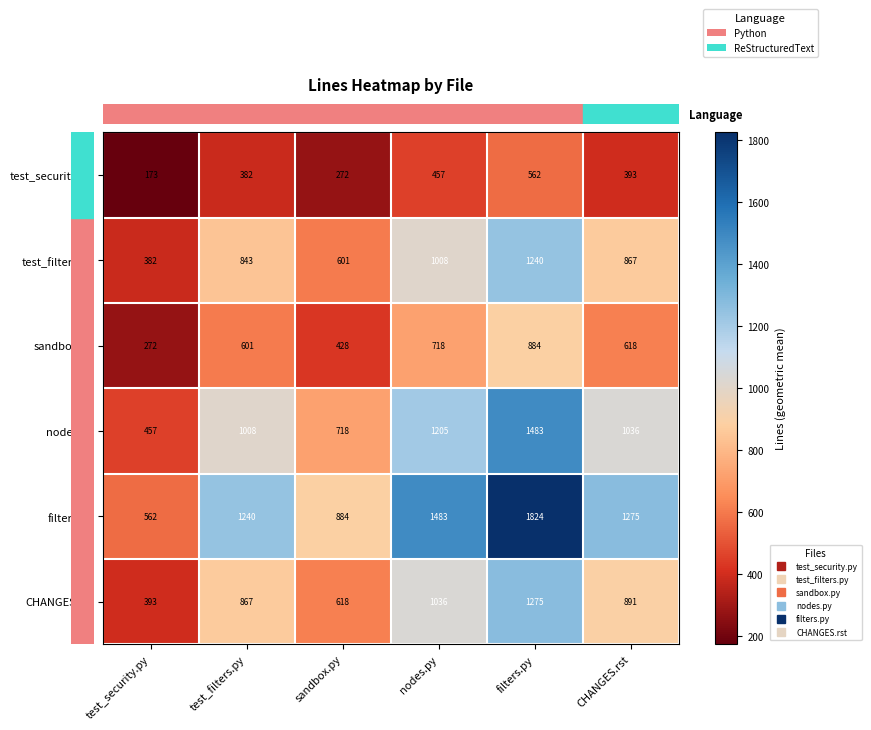

At how many categories does at least one series exceed 1663?

1